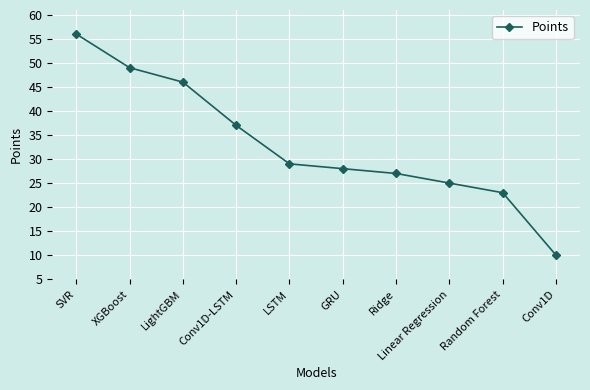

What is the label of the 4th point from the right?

Ridge